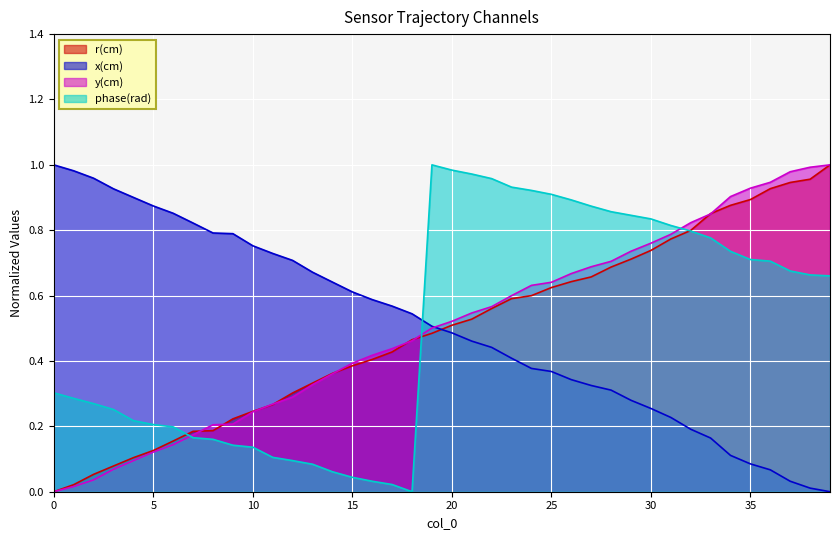

What is the highest value of the x(cm) series?

1.0